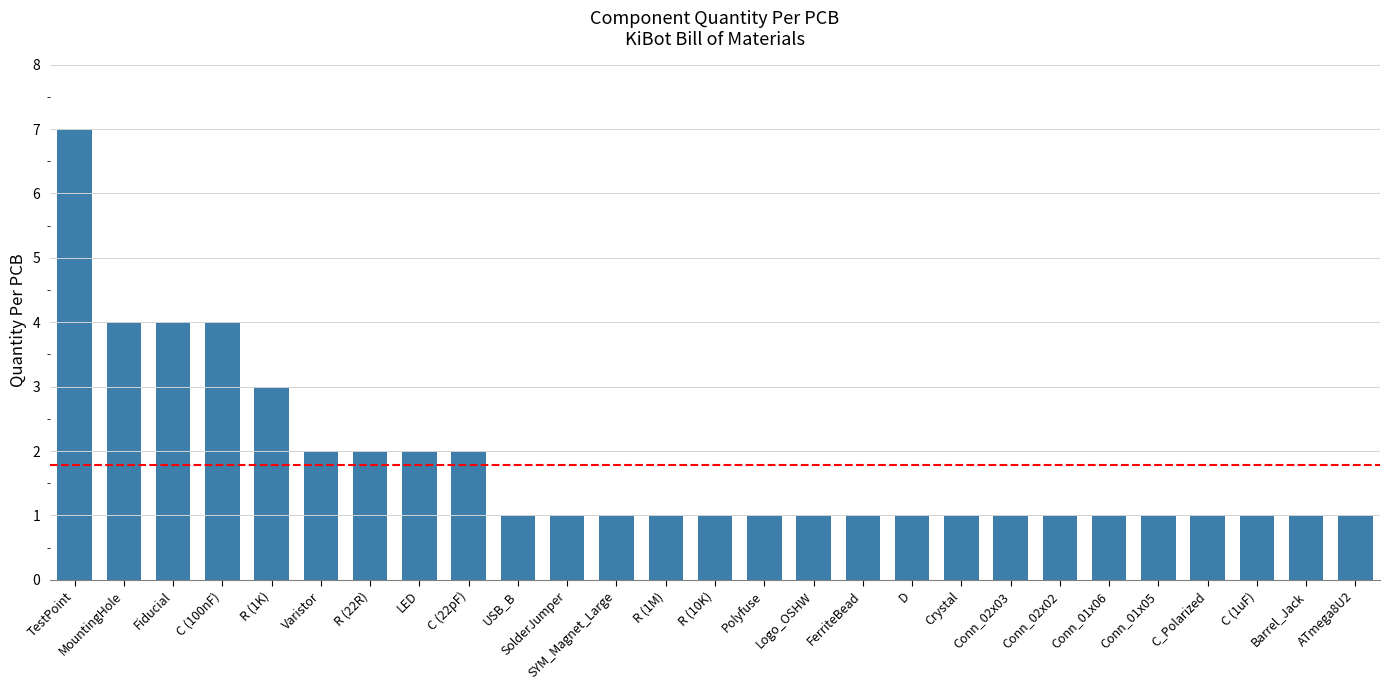

What is the change in value from TestPoint to Conn_01x05?

-6